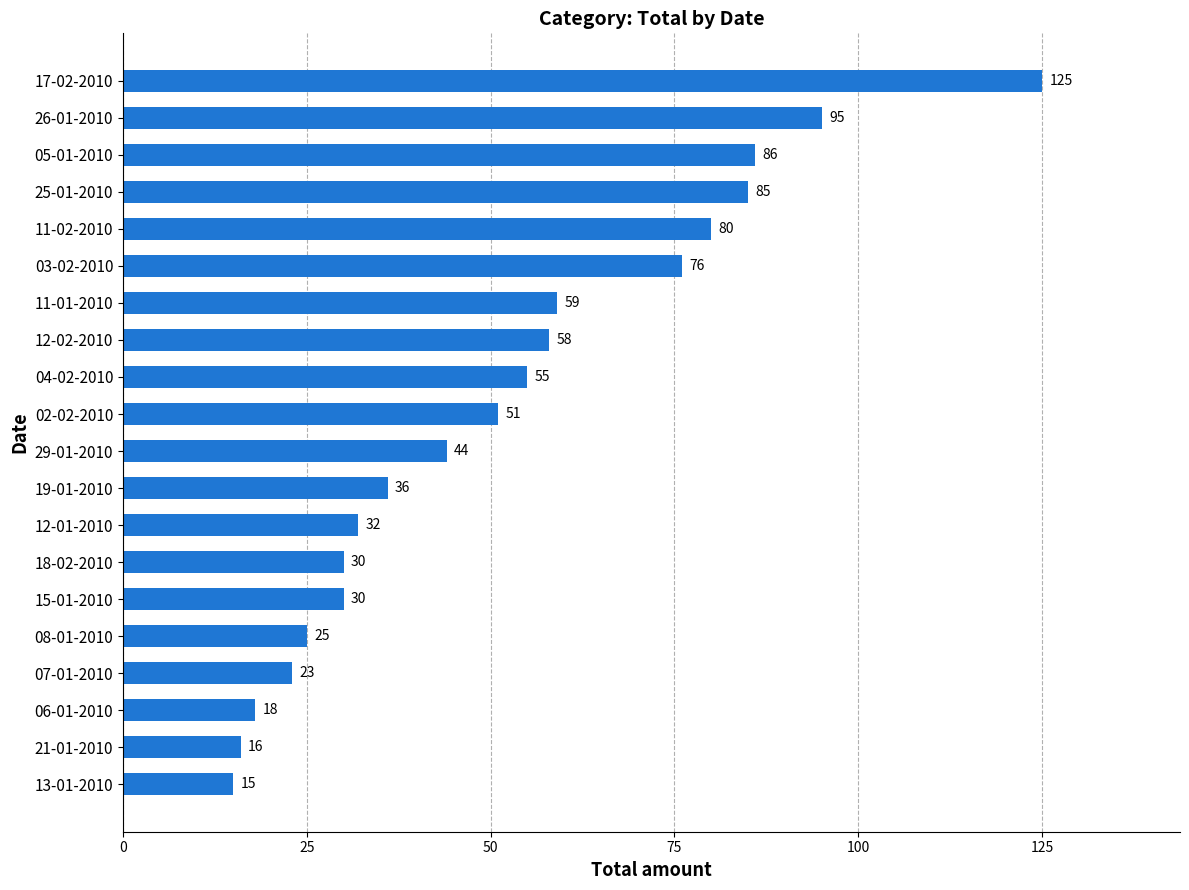

What is the smallest value displayed?

15